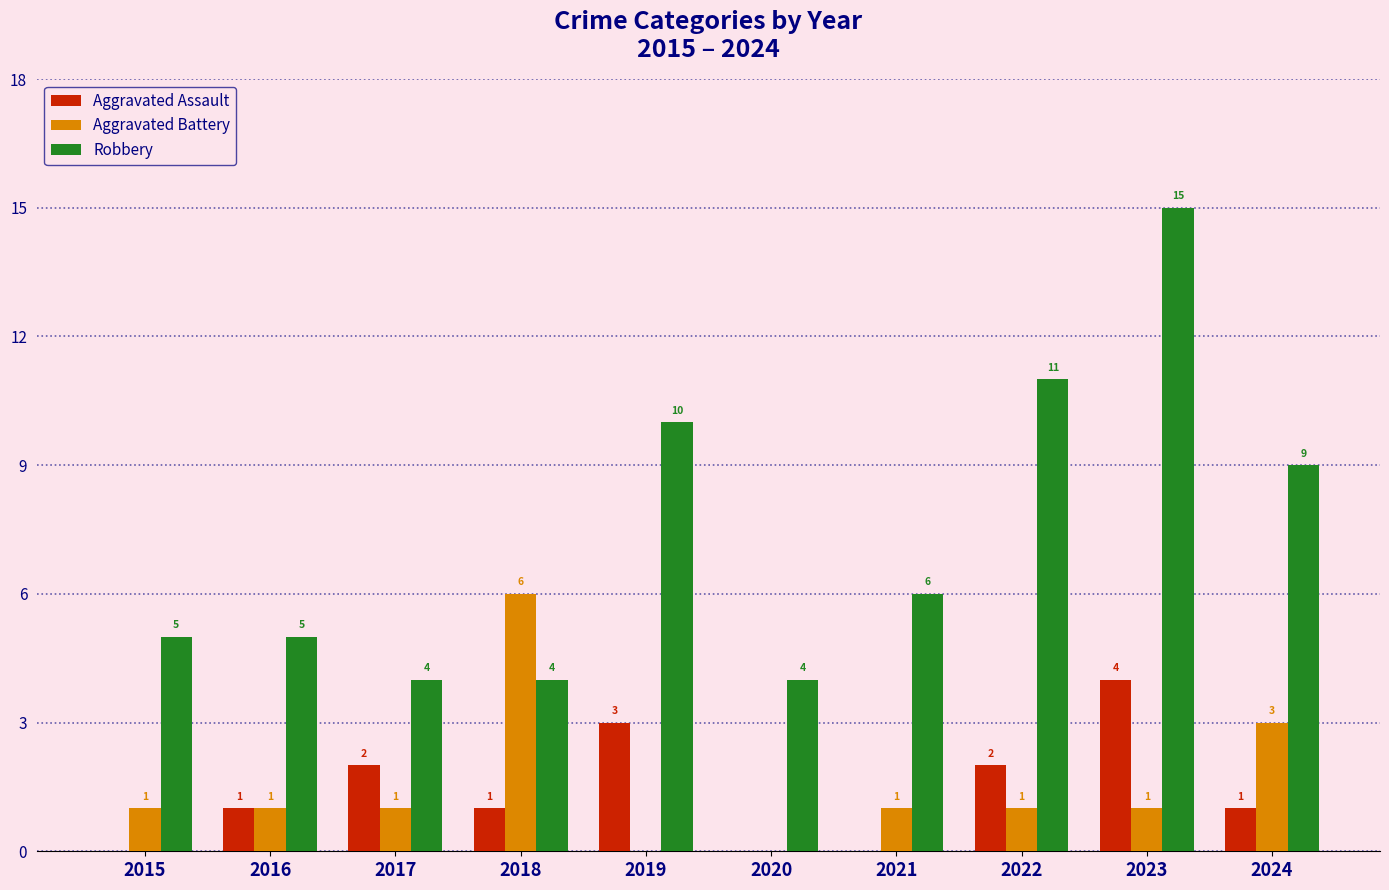

Reading left to right, what are all the values shown in this chart?

Aggravated Assault: 2015=0	2016=1	2017=2	2018=1	2019=3	2020=0	2021=0	2022=2	2023=4	2024=1
Aggravated Battery: 2015=1	2016=1	2017=1	2018=6	2019=0	2020=0	2021=1	2022=1	2023=1	2024=3
Robbery: 2015=5	2016=5	2017=4	2018=4	2019=10	2020=4	2021=6	2022=11	2023=15	2024=9